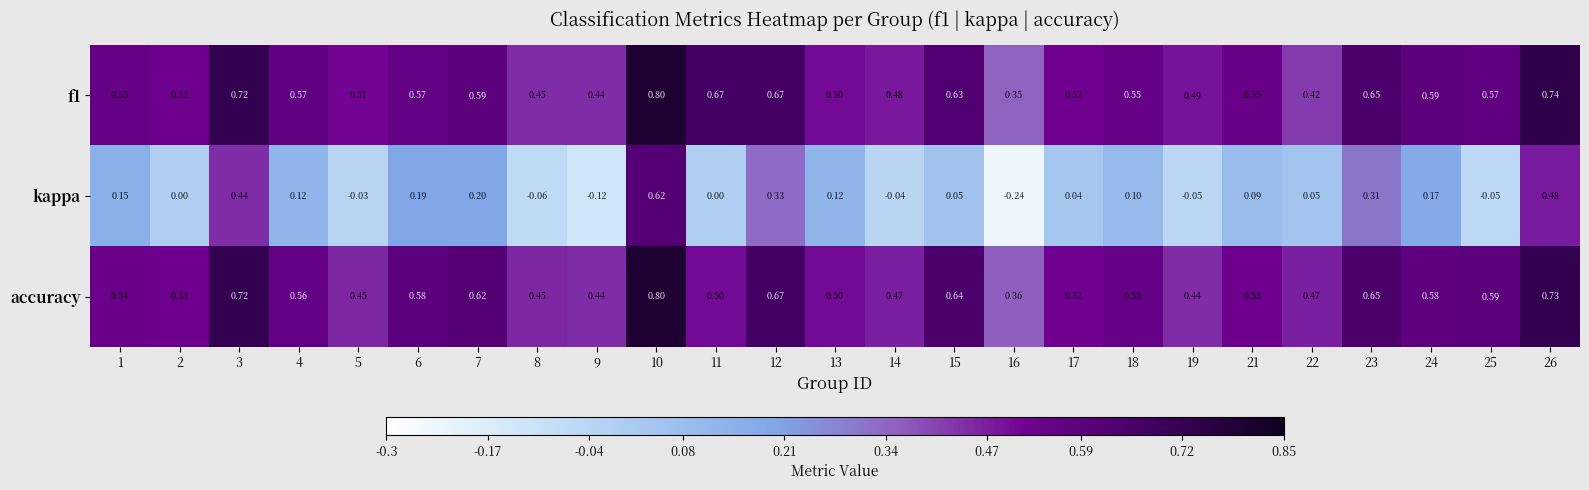

Which series changed the most between 16 and 23?

kappa